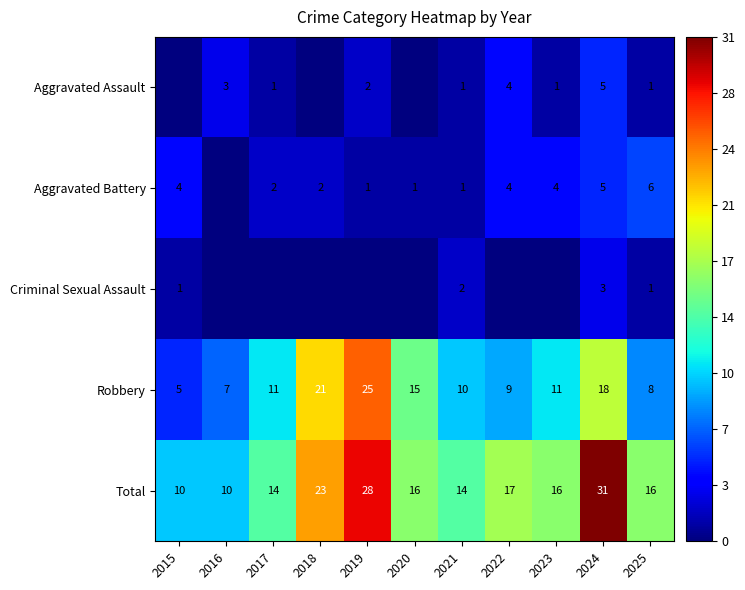

The value of Robbery at 2021 is 10. True or false?

True